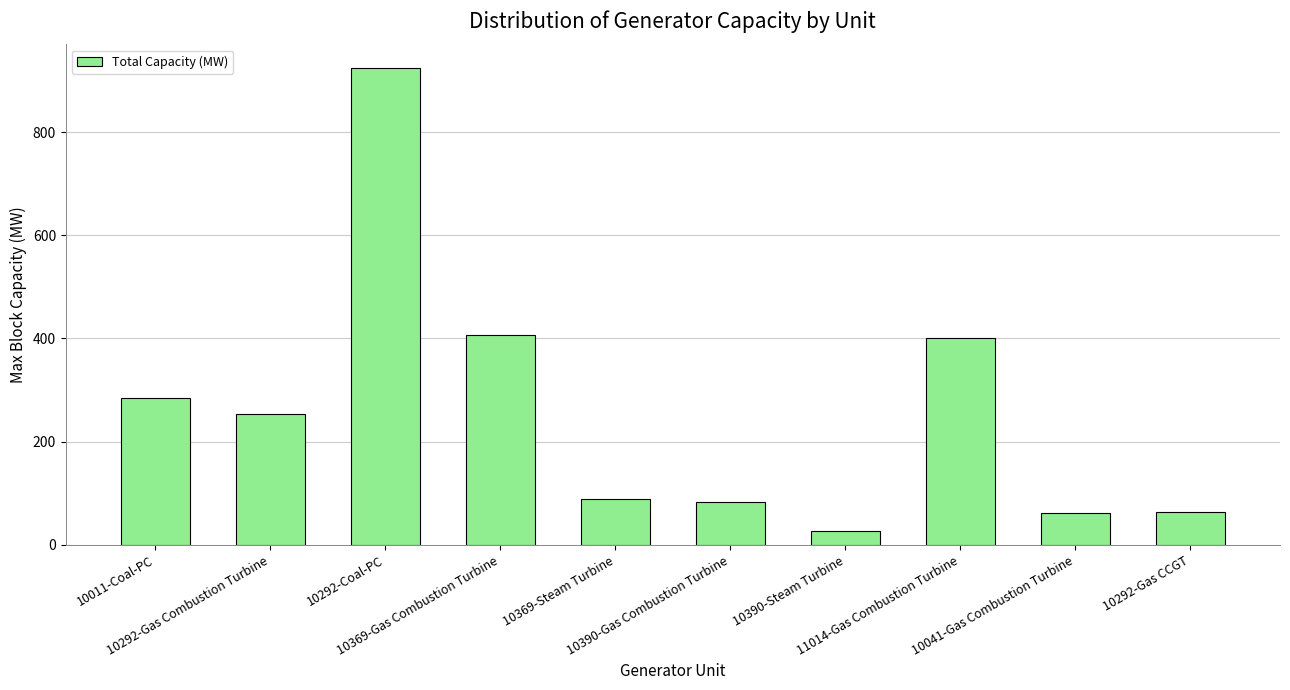

What is the label of the 8th bar from the left?

11014-Gas Combustion Turbine